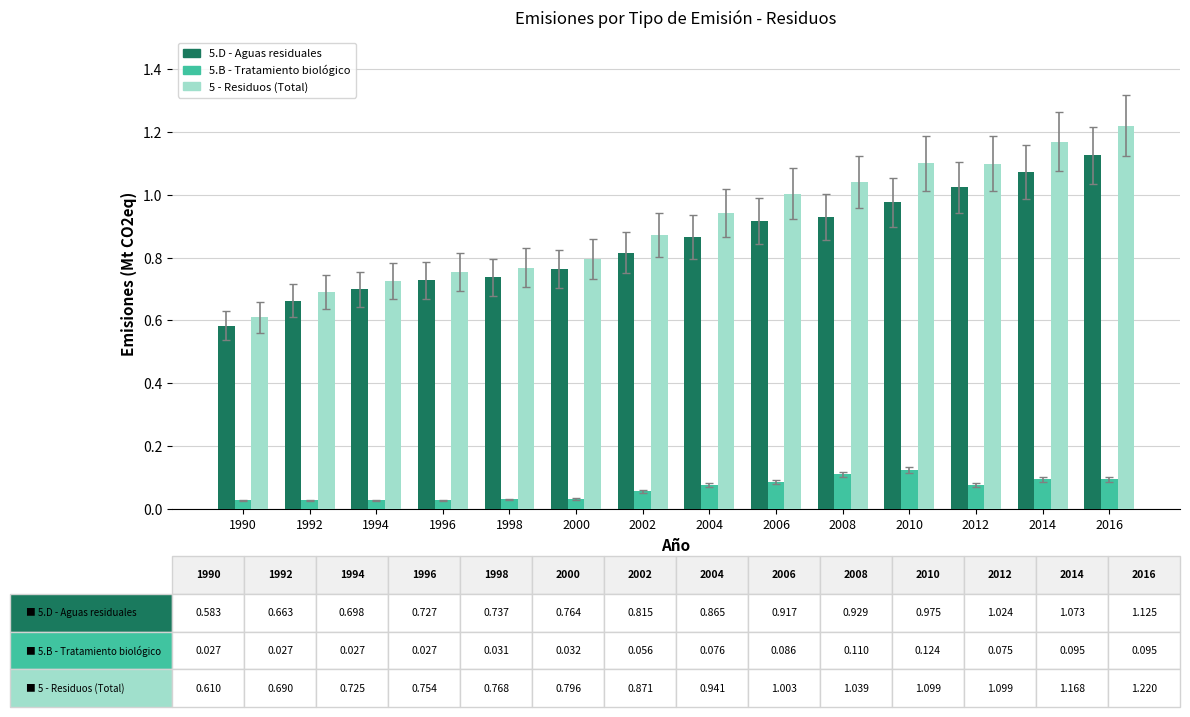

What are all the series names shown in the legend?

5.D - Aguas residuales, 5.B - Tratamiento biológico, 5 - Residuos (Total)